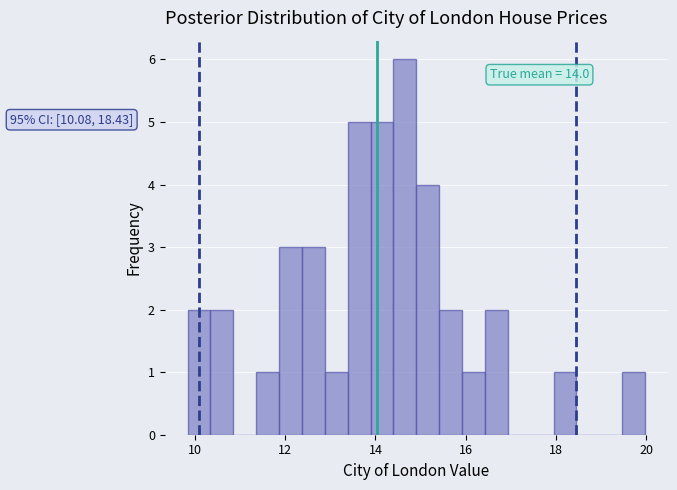

Read against the x-axis, roughly where is the centre of the tallest bar?

14.6